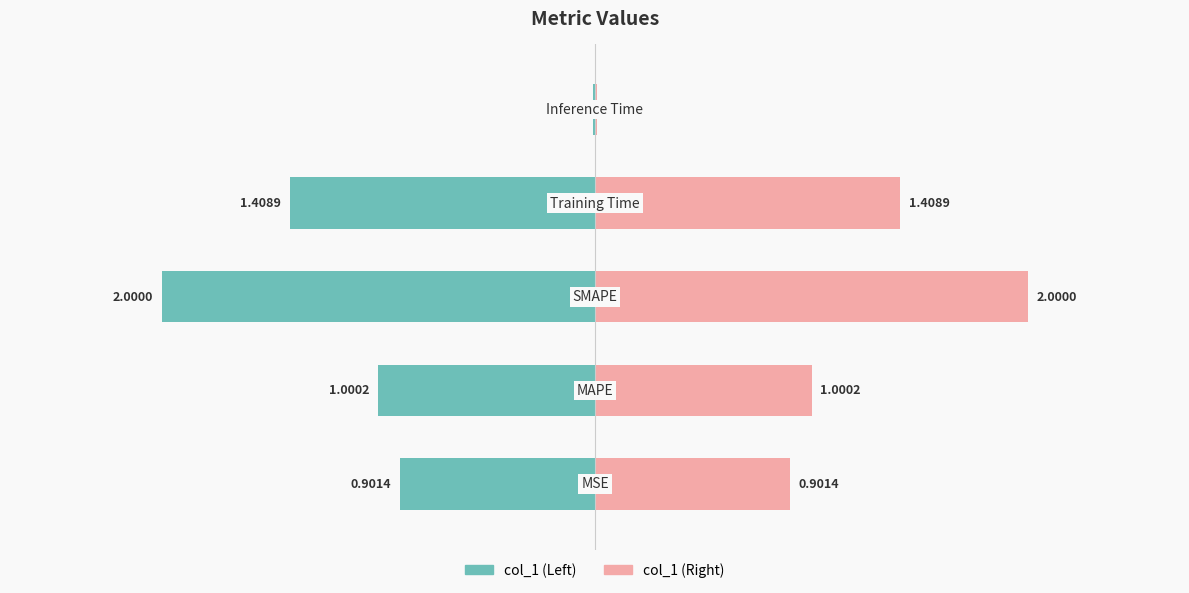

What is the change in value from SMAPE to Training Time?

-0.6